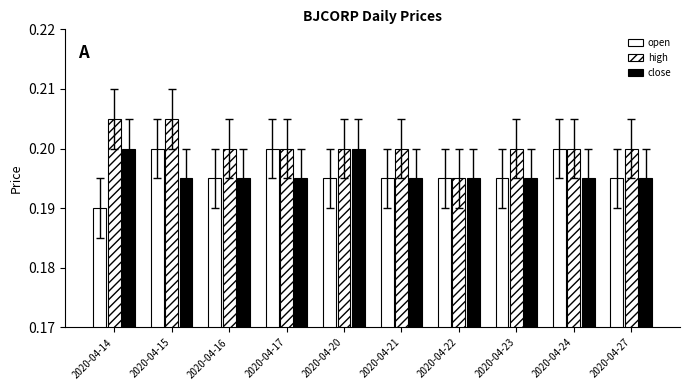

True or false: open has a value of 0.3 at 2020-04-14.

False